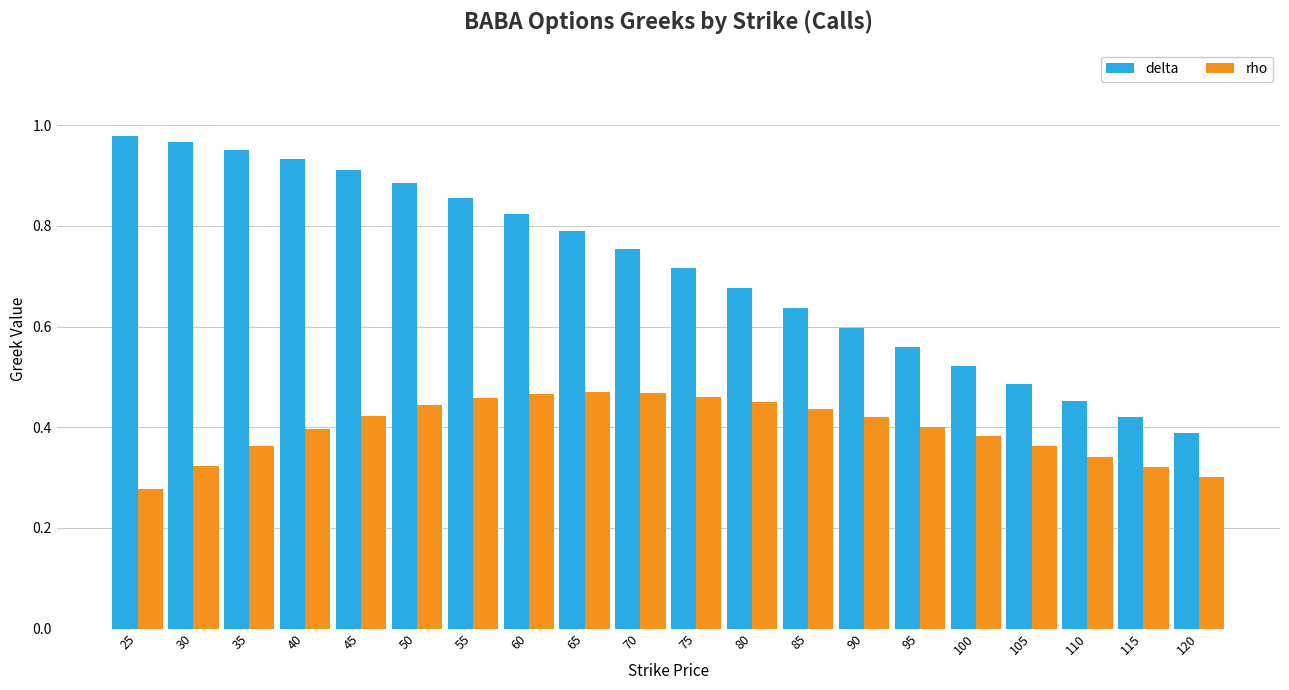

What is the sum of all delta values?

14.3